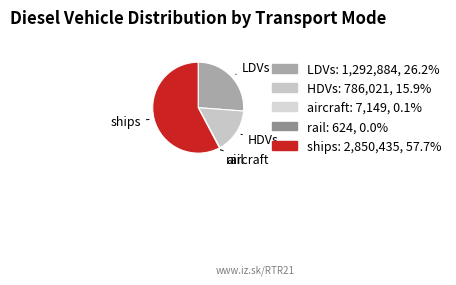

Is there any slice that represents more than half of the pie?

Yes